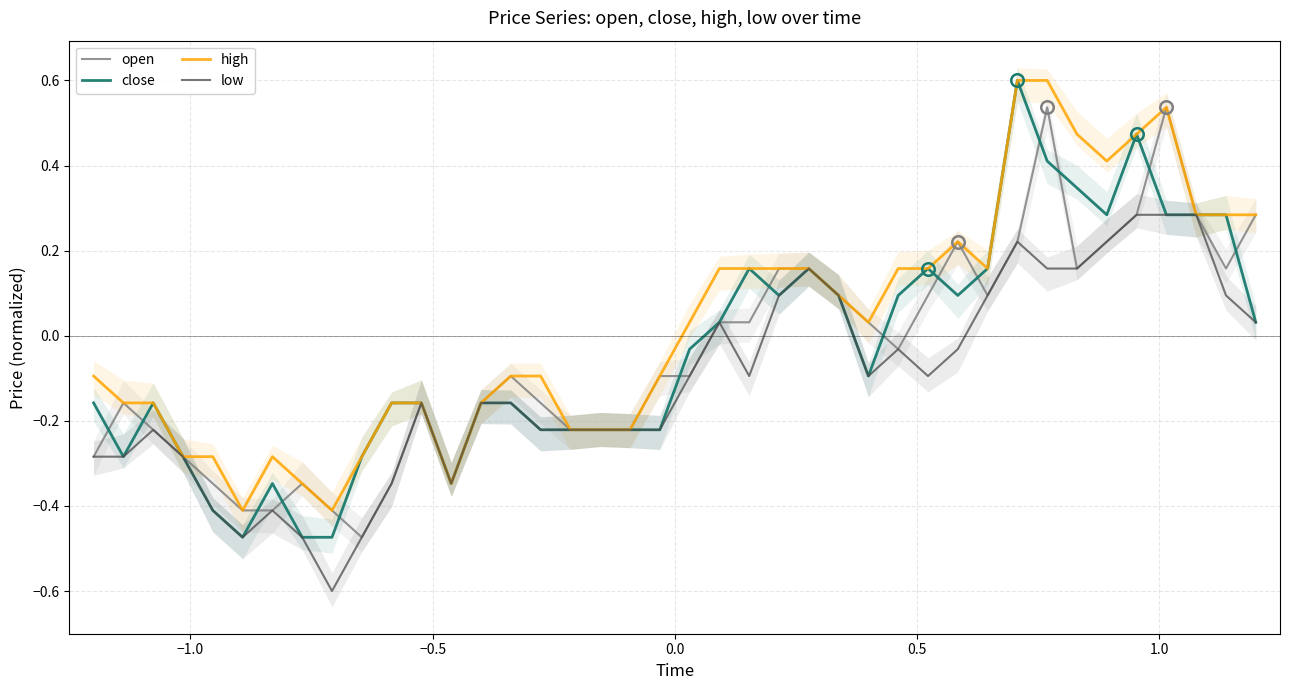

How many data points in open are above 0?

18